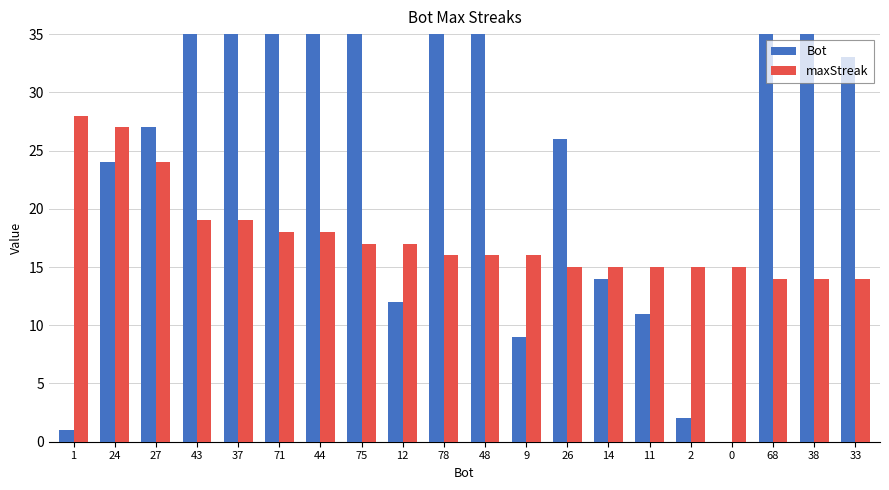

Which series has the largest total across all categories?

Bot